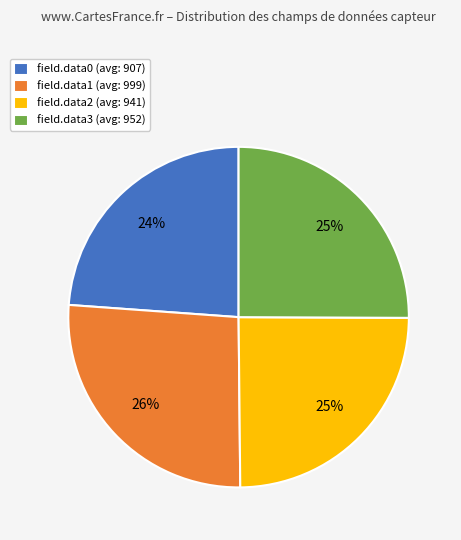

Combined, do field.data1 (avg: 999) and field.data3 (avg: 952) account for over 50%?

Yes